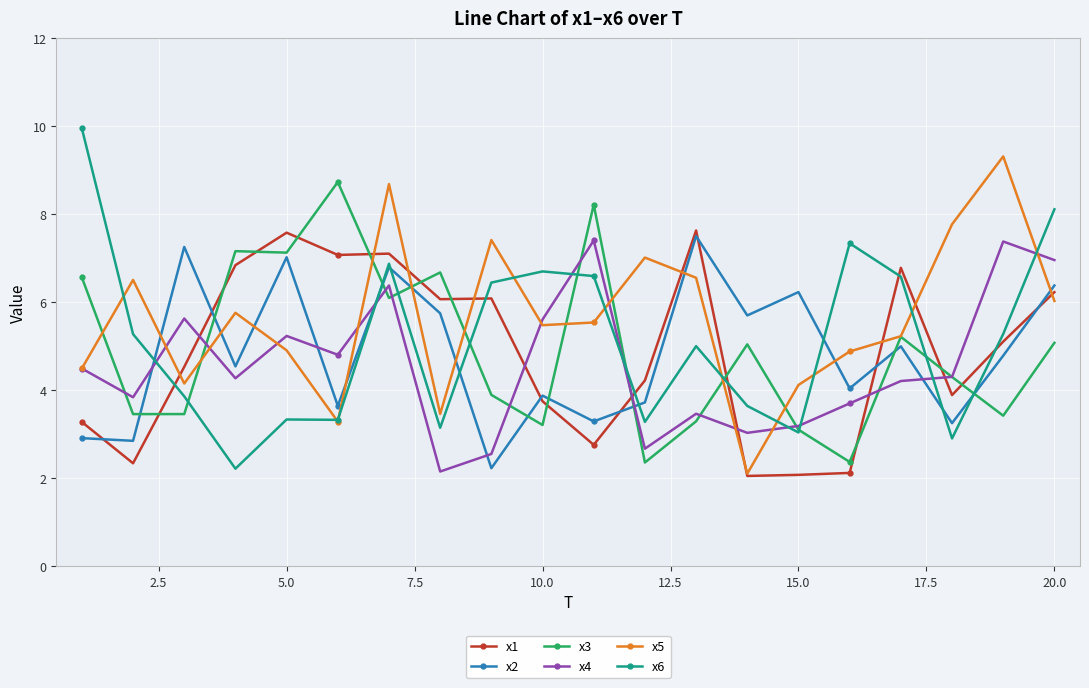

What is the value of the x3 point at the 8th from the left?

6.7